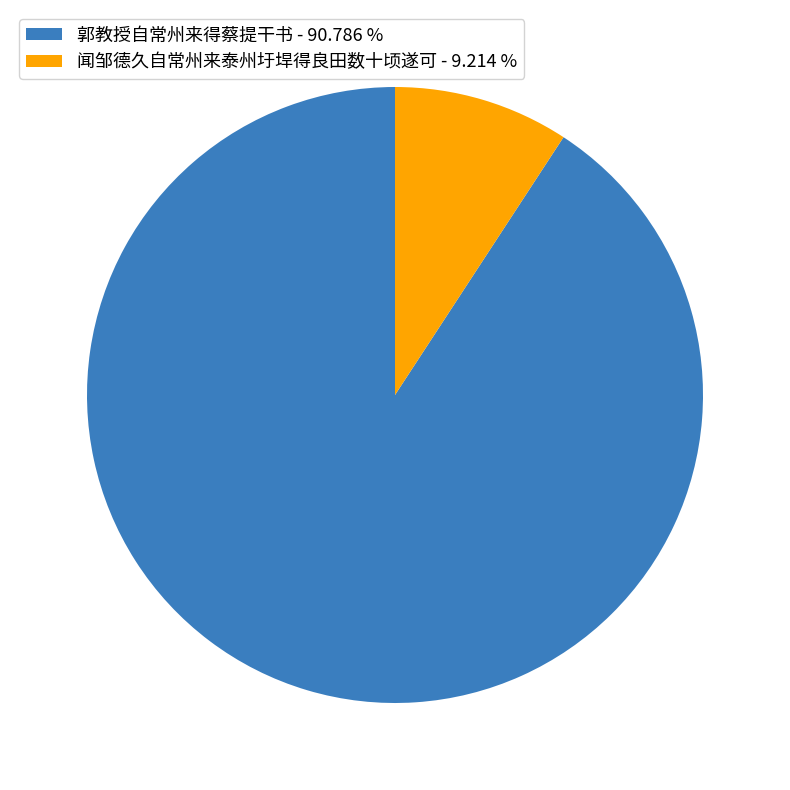

What is the smallest slice in the pie chart?

闻邹德久自常州来泰州圩垾得良田数十顷遂可 - 9.214 %